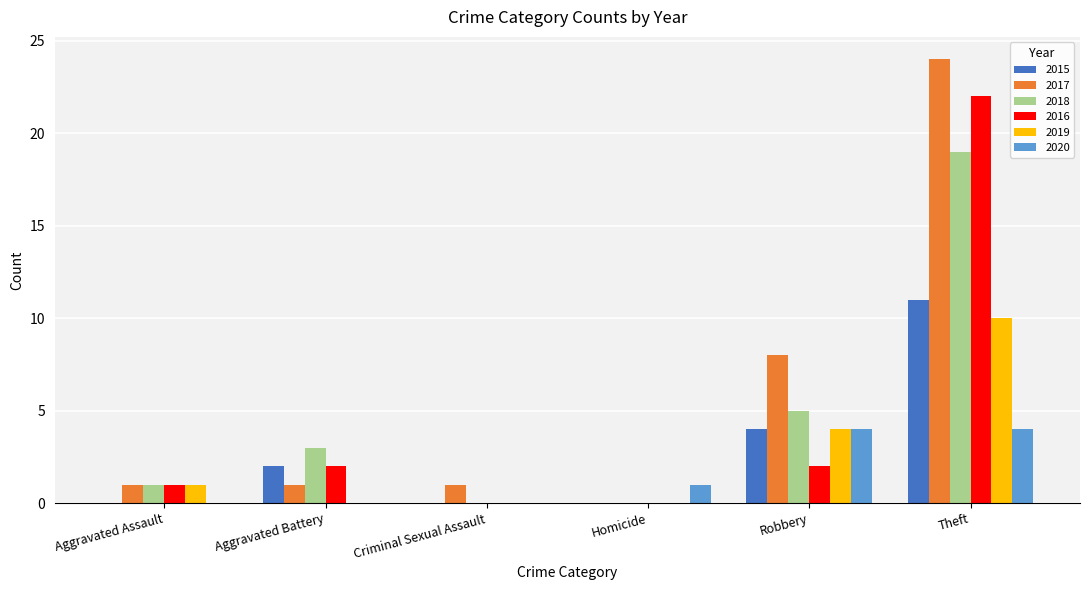

Is the value of 2015 at Aggravated Battery greater than the value of 2020 at Criminal Sexual Assault?

Yes